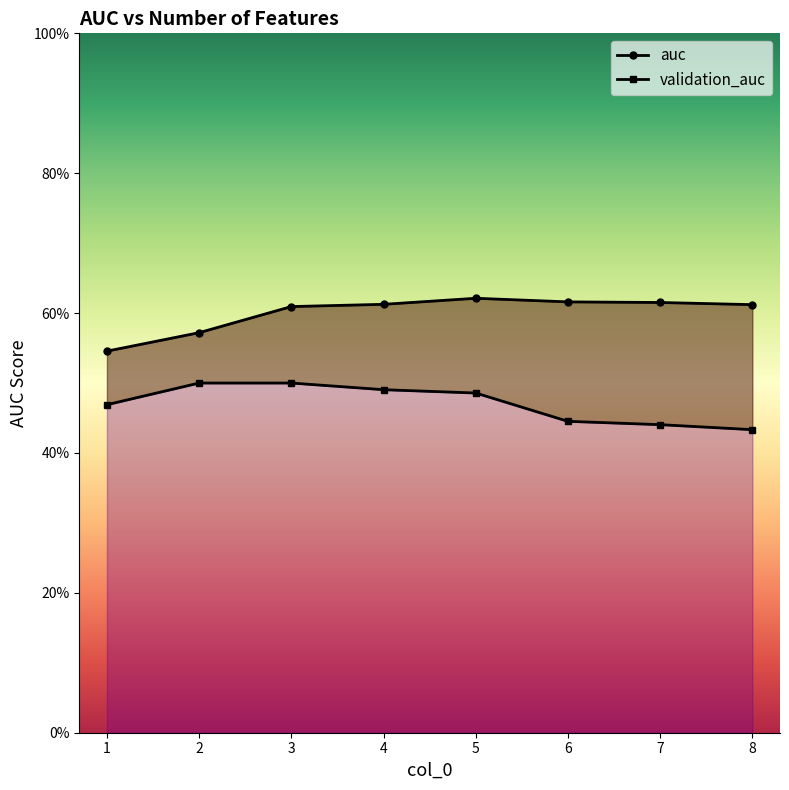

Reading left to right, extract all data points from this chart.

auc: 1=0.5	2=0.6	3=0.6	4=0.6	5=0.6	6=0.6	7=0.6	8=0.6
validation_auc: 1=0.5	2=0.5	3=0.5	4=0.5	5=0.5	6=0.4	7=0.4	8=0.4